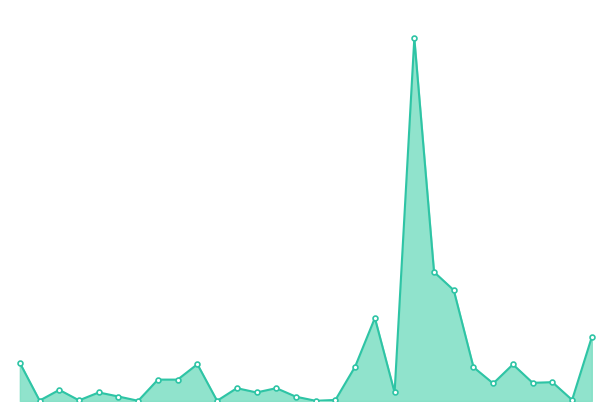

Is this an area chart (filled region under the line)?

Yes